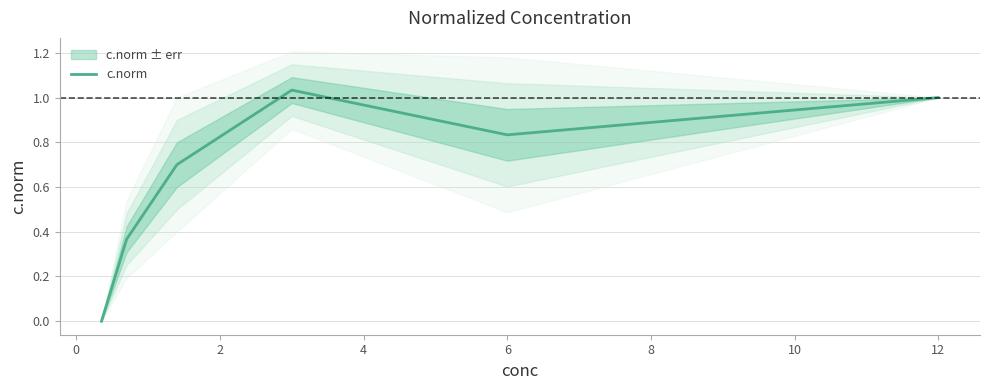

Where is the first local minimum?

6